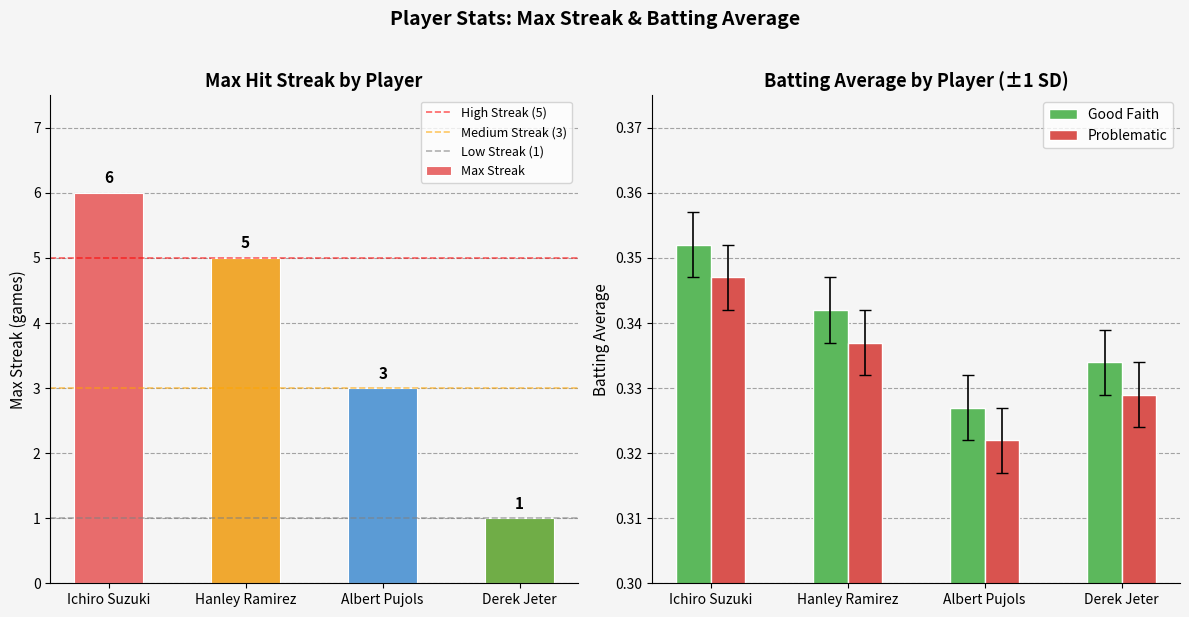

How many bars are there in each group?

2